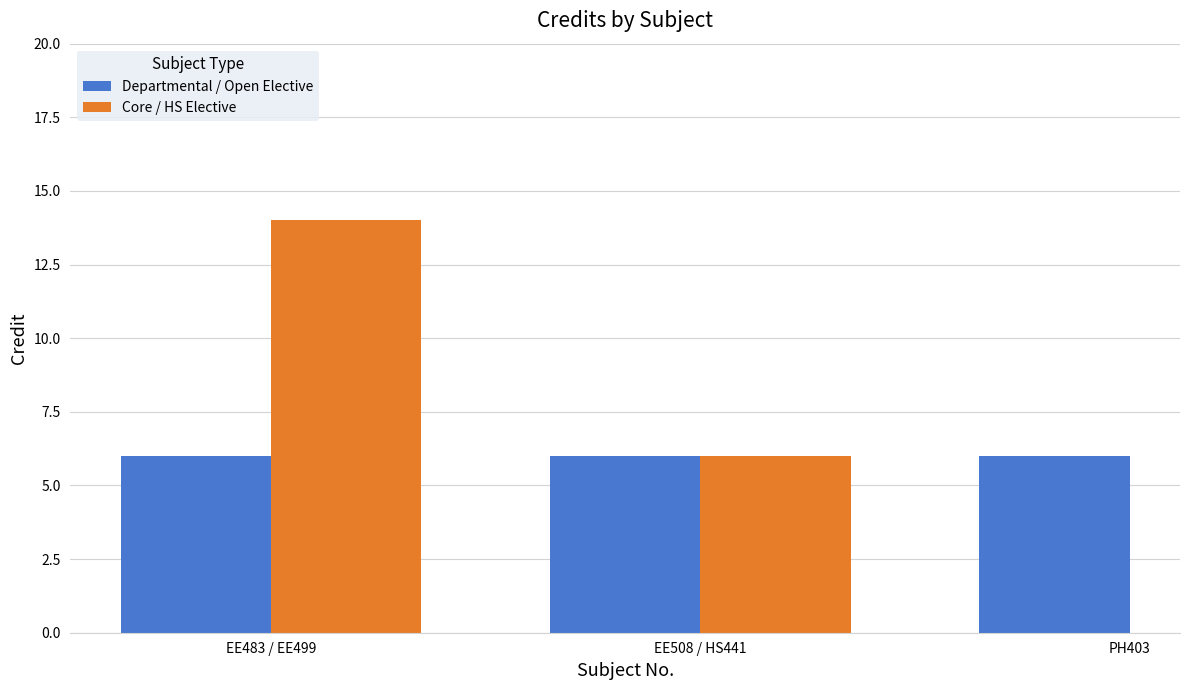

What is the greatest value displayed?

14